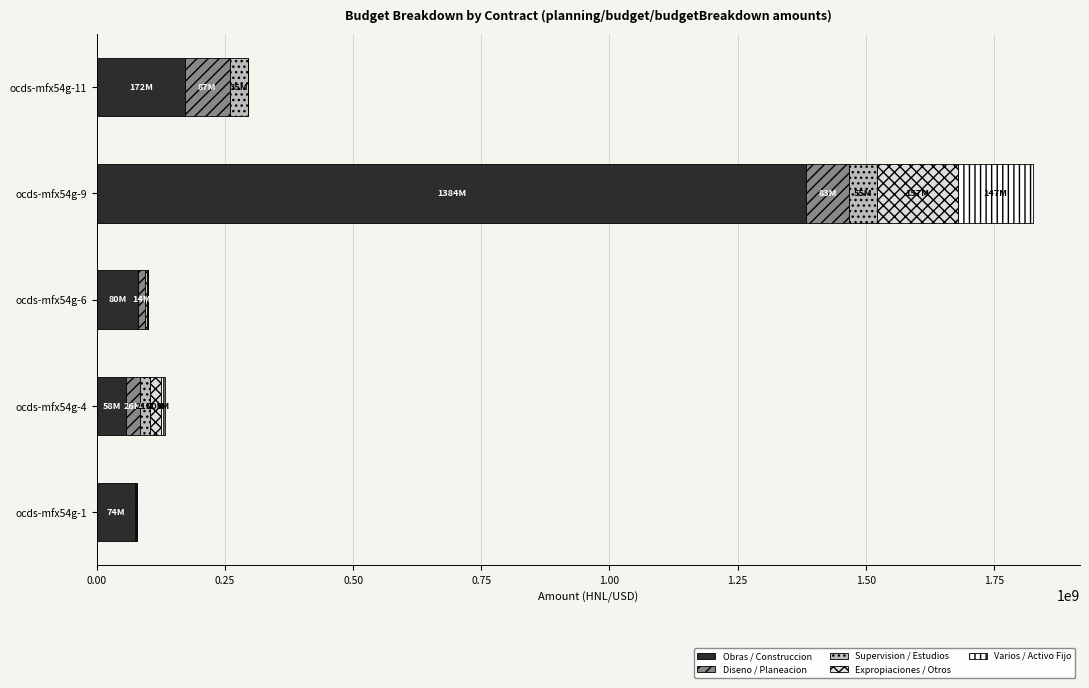

At which label is Obras / Construccion closest to 720867892?

ocds-mfx54g-11